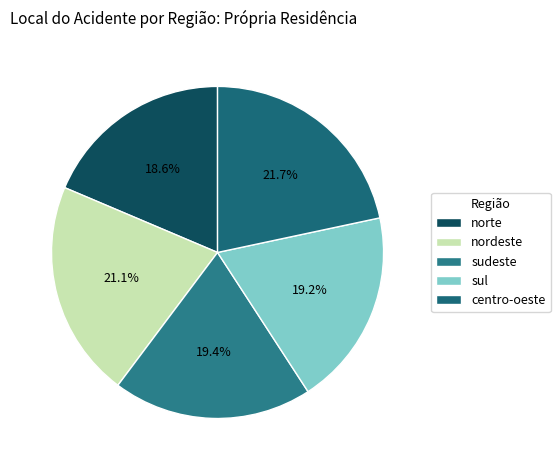

To the nearest percent, what is the difference between the centro-oeste and norte slice percentages?

3%